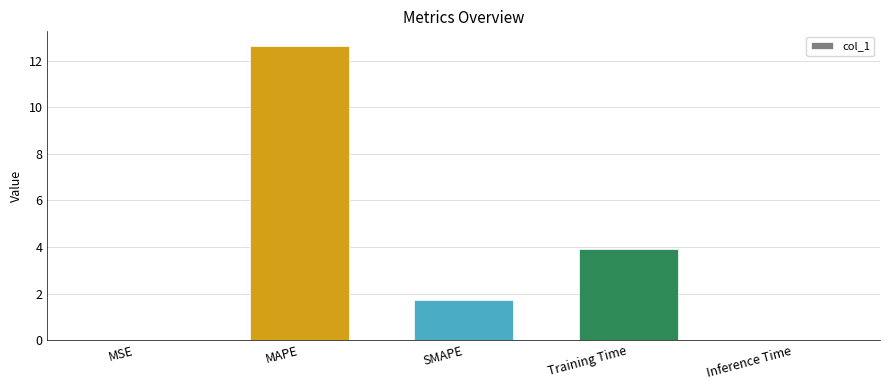

What value does the data have at Training Time?

3.9